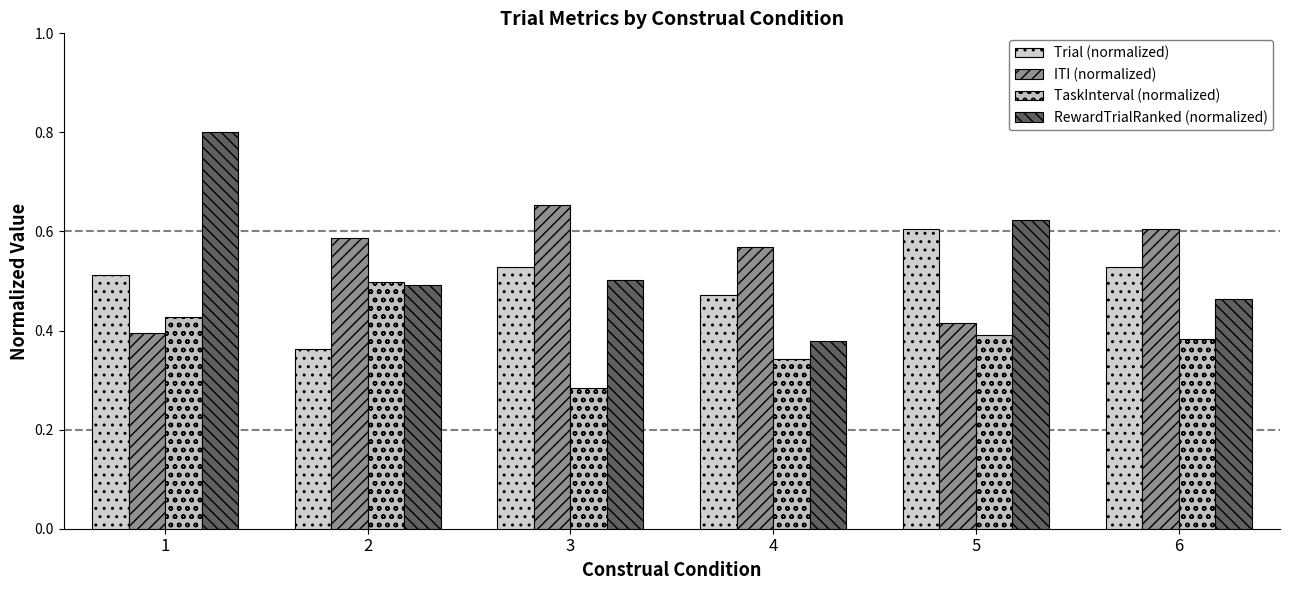

Which series has the largest total across all categories?

RewardTrialRanked (normalized)